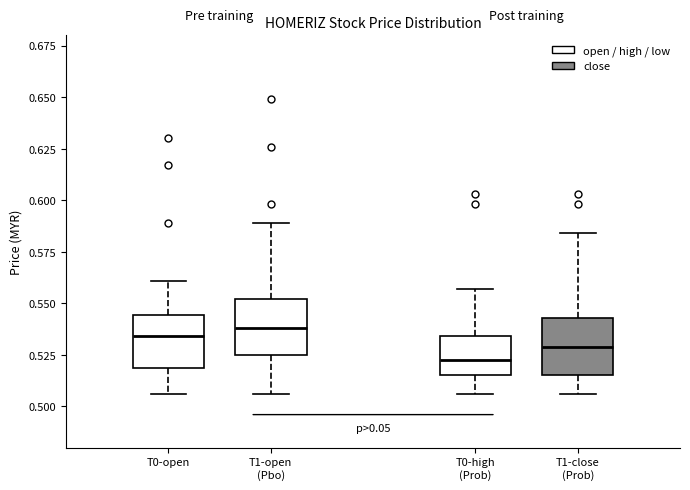

Which box has the lowest median line?

T0-high (Prob)